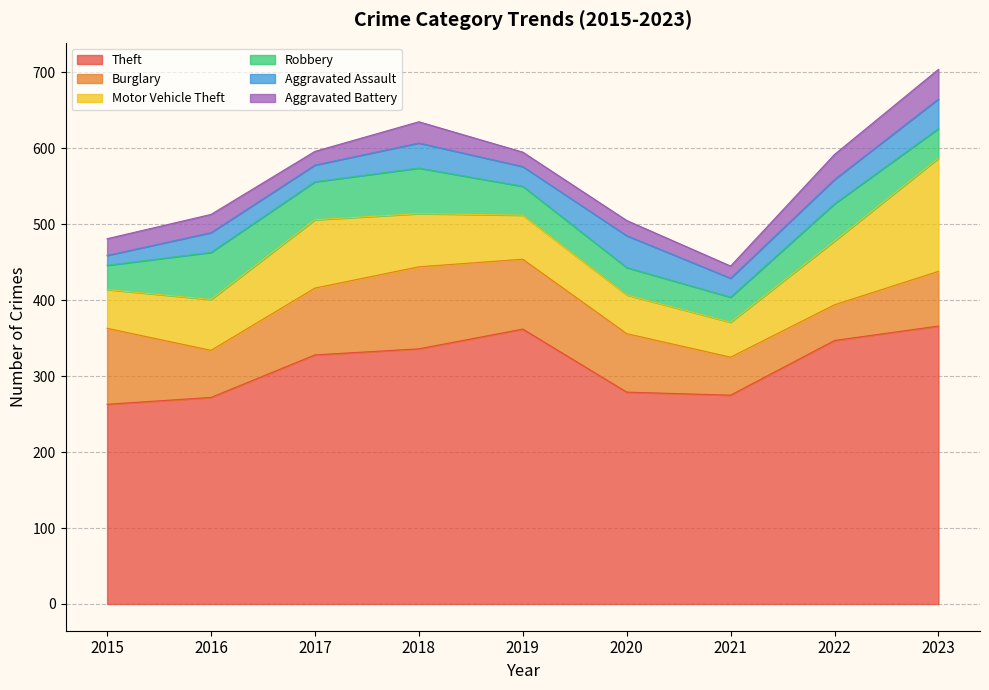

What are all the series names shown in the legend?

Theft, Burglary, Motor Vehicle Theft, Robbery, Aggravated Assault, Aggravated Battery